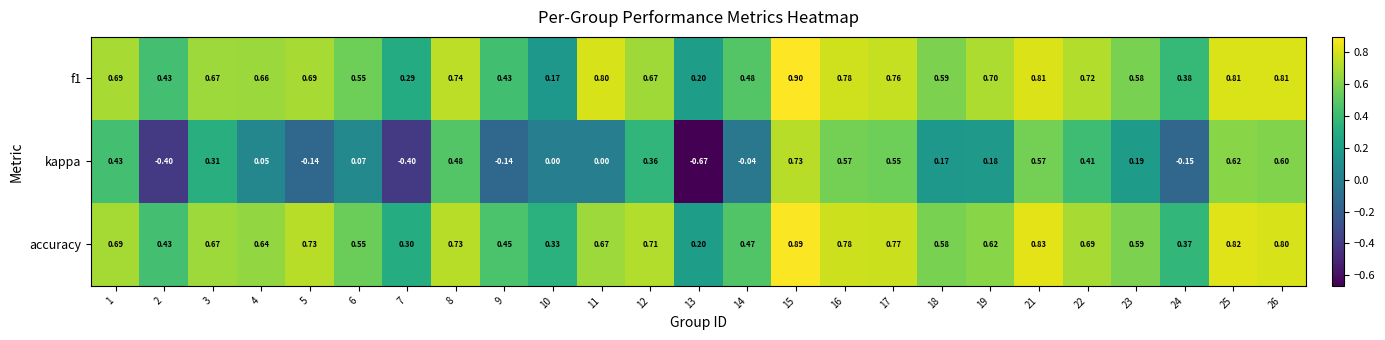

Which series has the largest range (max minus min)?

kappa